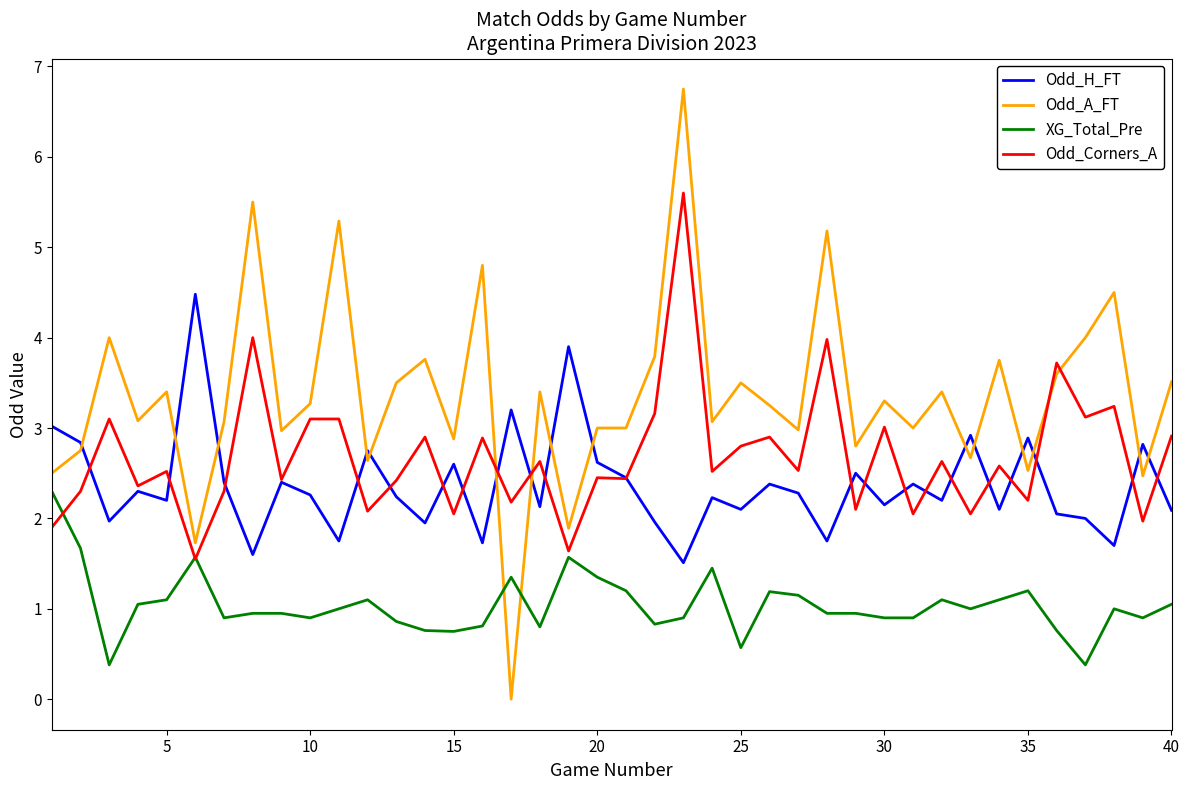

Which series has the largest range (max minus min)?

Odd_A_FT